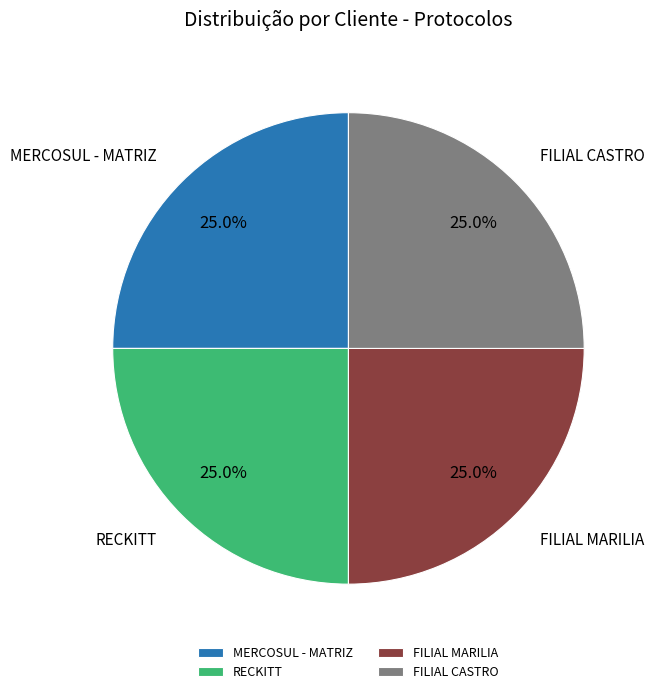

Does MERCOSUL - MATRIZ account for over 50% of the chart?

No